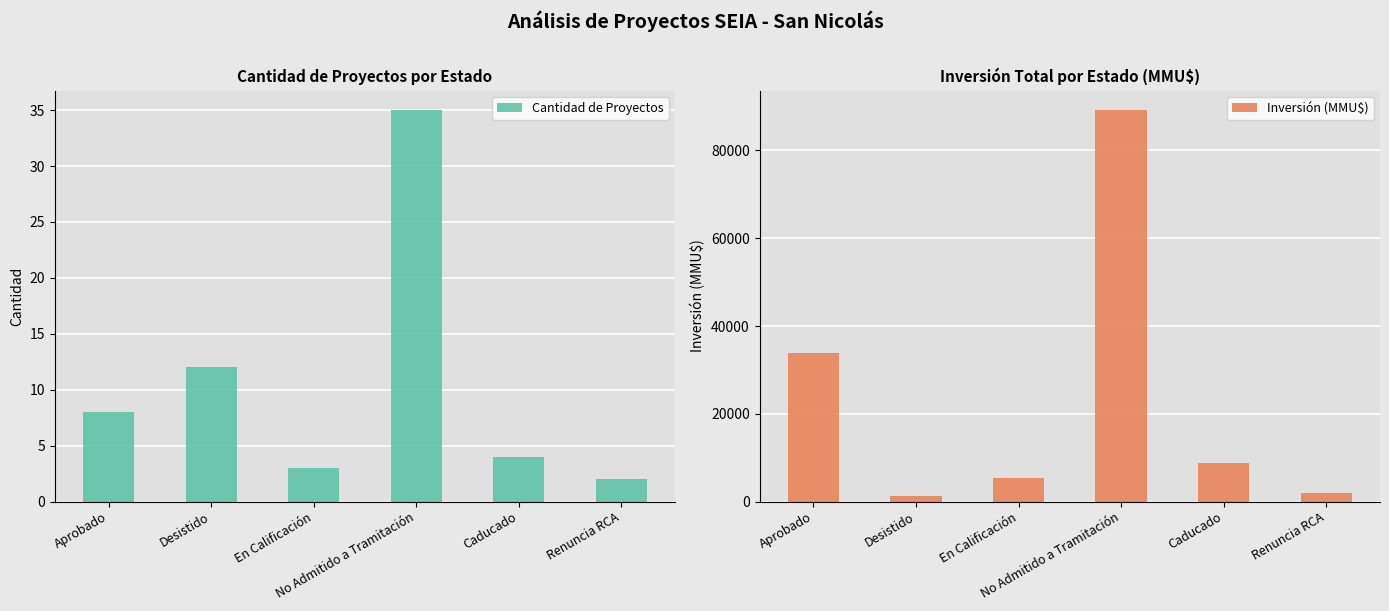

Reading right to left, list all the values displayed in this chart.

Cantidad de Proyectos: Renuncia RCA=2	Caducado=4	No Admitido a Tramitación=35	En Calificación=3	Desistido=12	Aprobado=8
Inversión (MMU$): Renuncia RCA=2000	Caducado=8700	No Admitido a Tramitación=89196	En Calificación=5363	Desistido=1235	Aprobado=33966